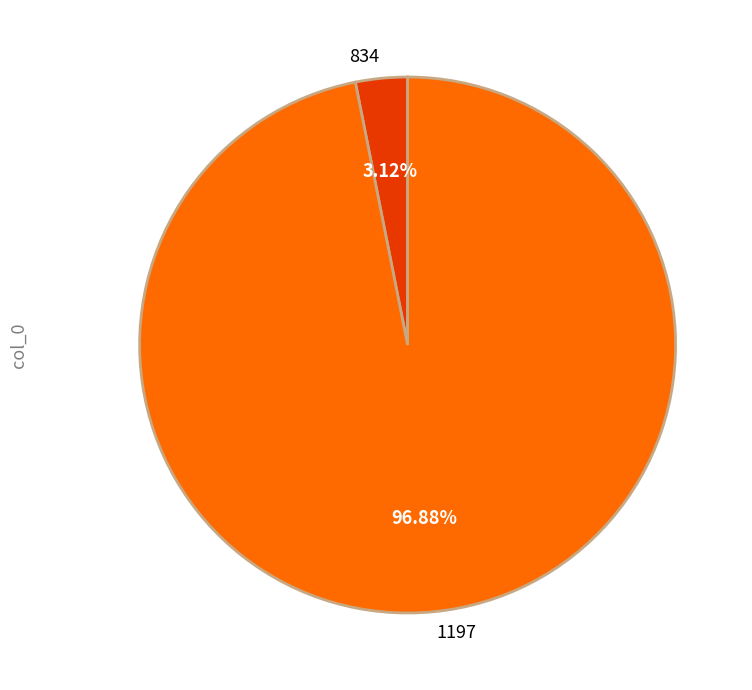

Which has a higher value, 834 or 1197?

1197